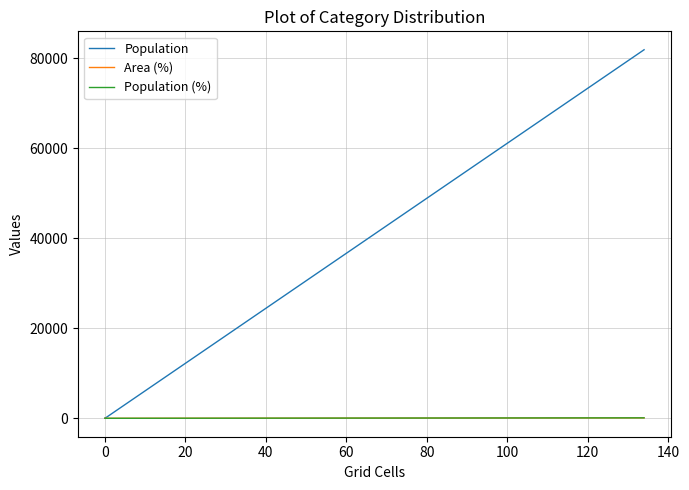

Which series has the largest range (max minus min)?

Population